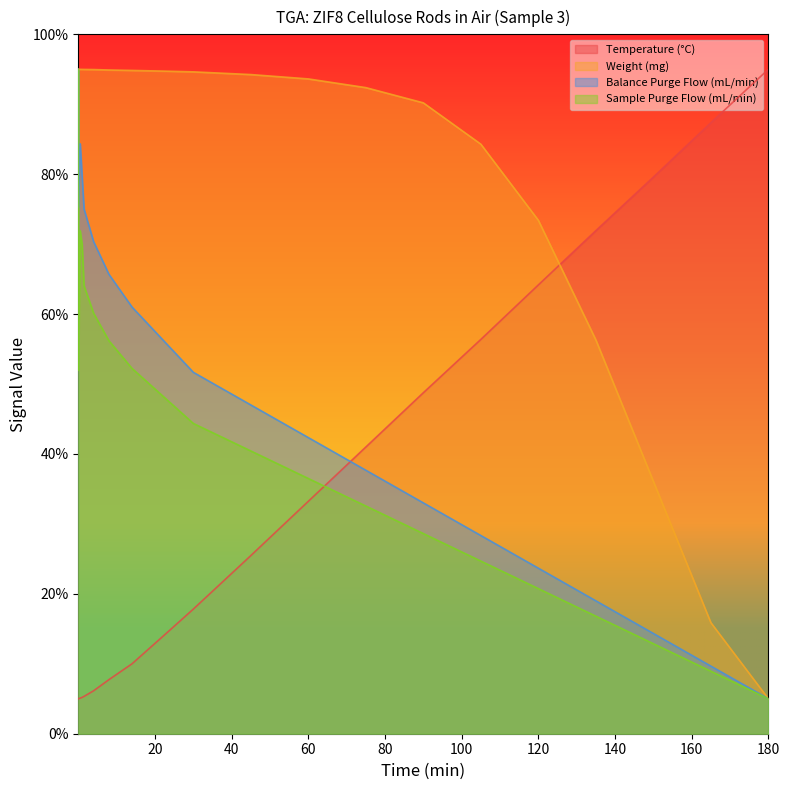

Which series has the largest range (max minus min)?

Temperature (°C)